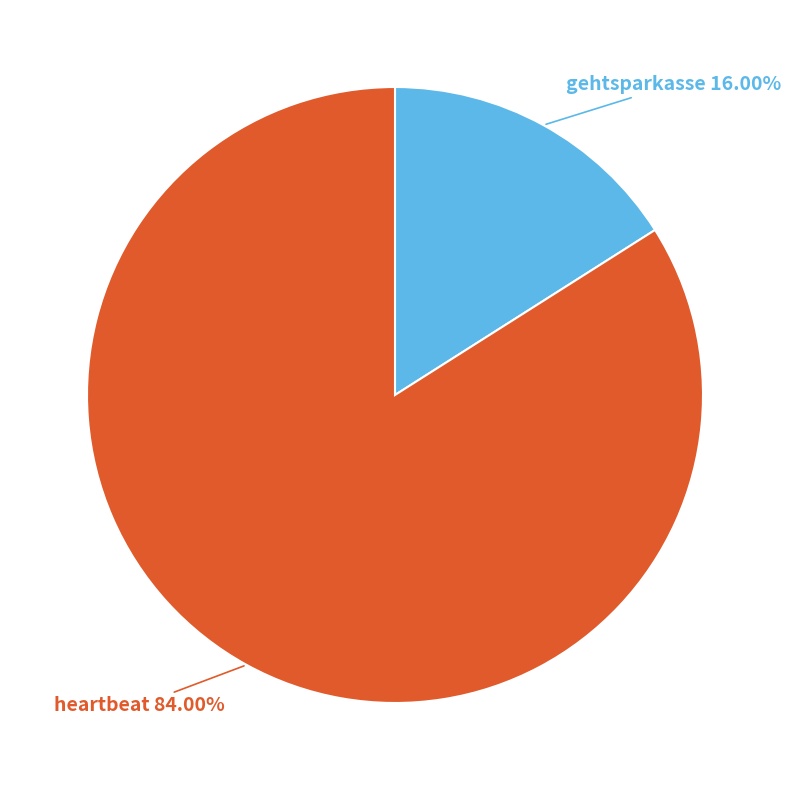

To the nearest percent, what is the average slice percentage?

50%